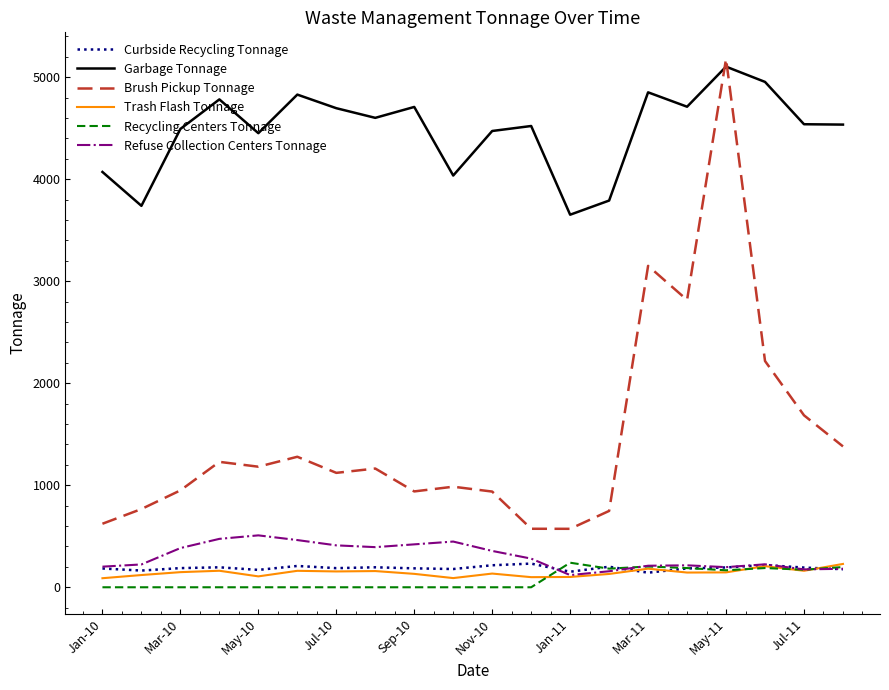

Which series has the largest range (max minus min)?

Brush Pickup Tonnage